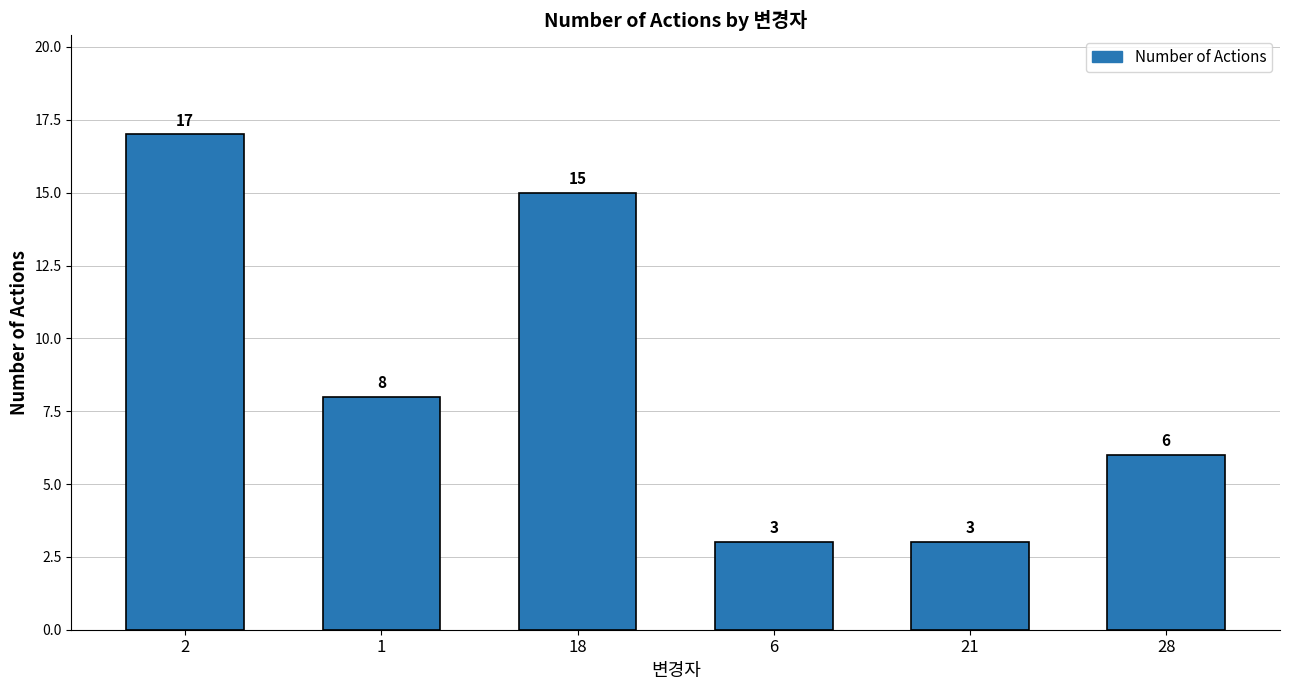

Which category has the highest value across all series?

2